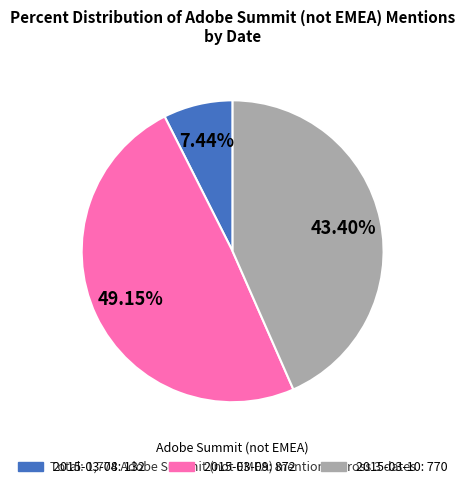

Is there a majority slice in this chart?

No